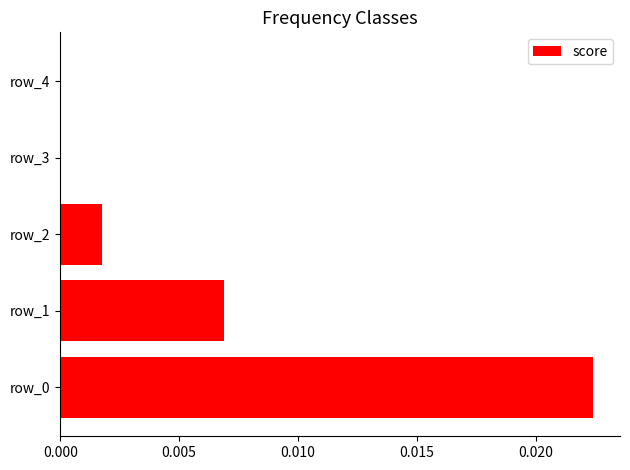

How many series are shown in this chart?

1